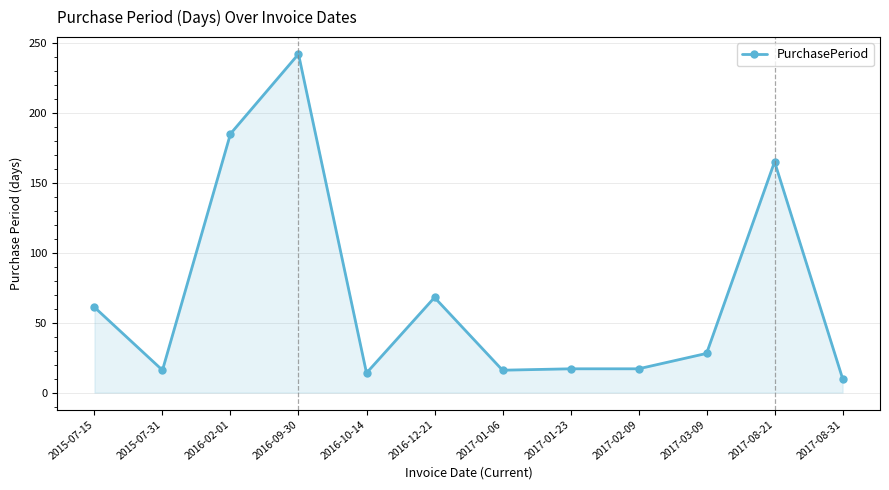

What is the sum of the values at 2017-02-09 and 2016-12-21?

85